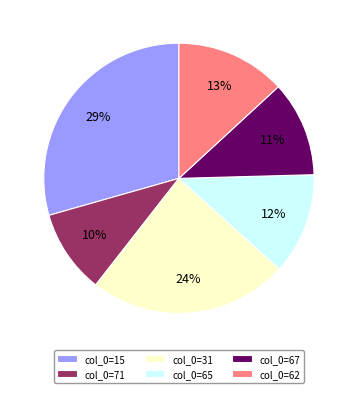

To the nearest percent, what is the difference between the col_0=71 and col_0=65 slice percentages?

2%